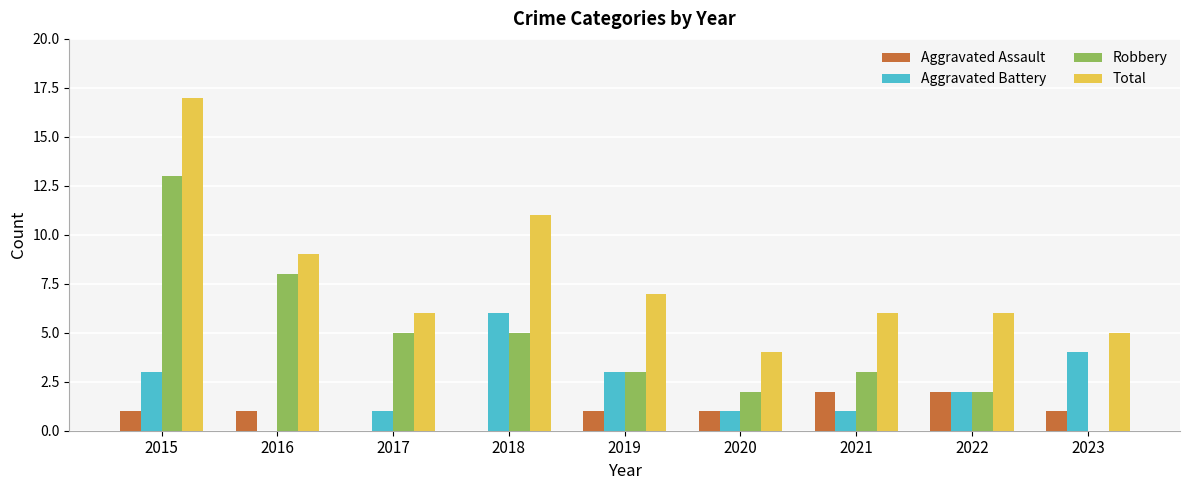

Between 2015 and 2016, which series saw the biggest shift?

Total